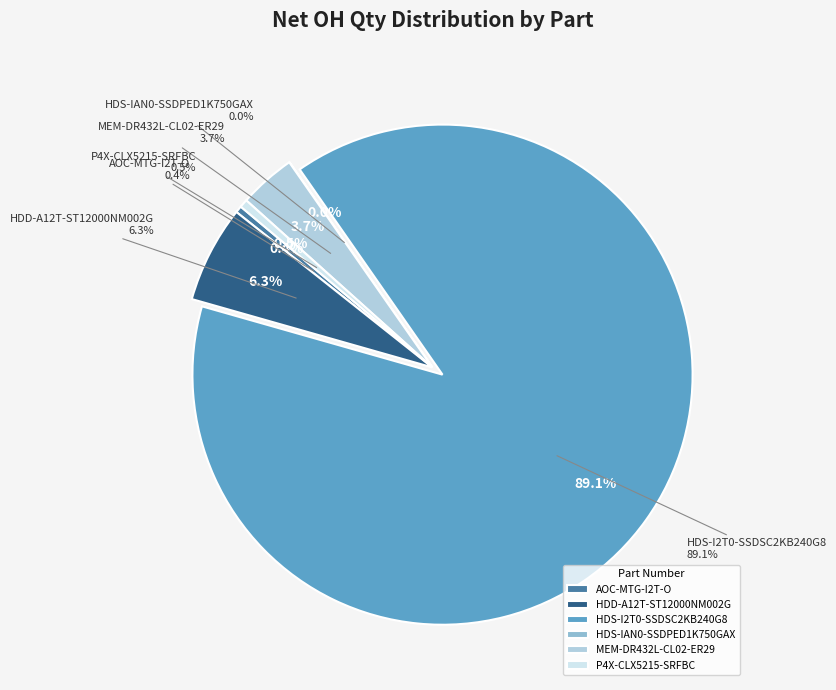

Approximately how many times larger is the value at AOC-MTG-I2T-O compared to HDS-IAN0-SSDPED1K750GAX?

25.0